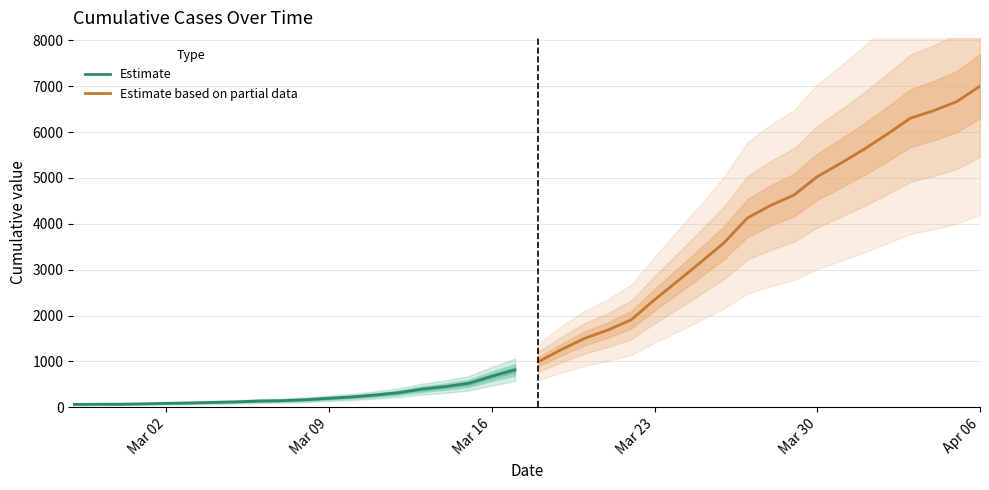

What is the maximum value for Estimate?

816